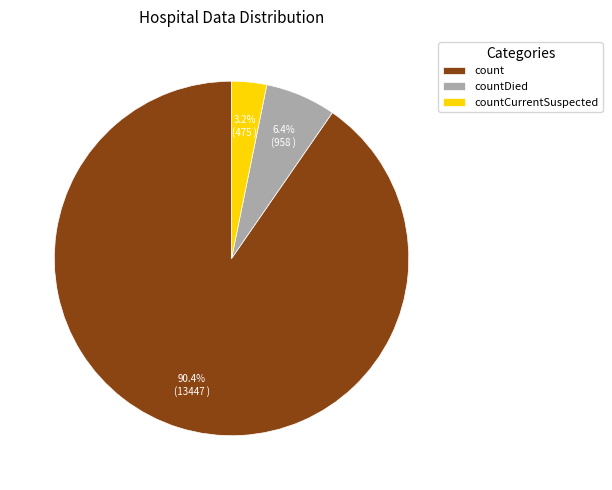

Is countDied the majority of the pie?

No